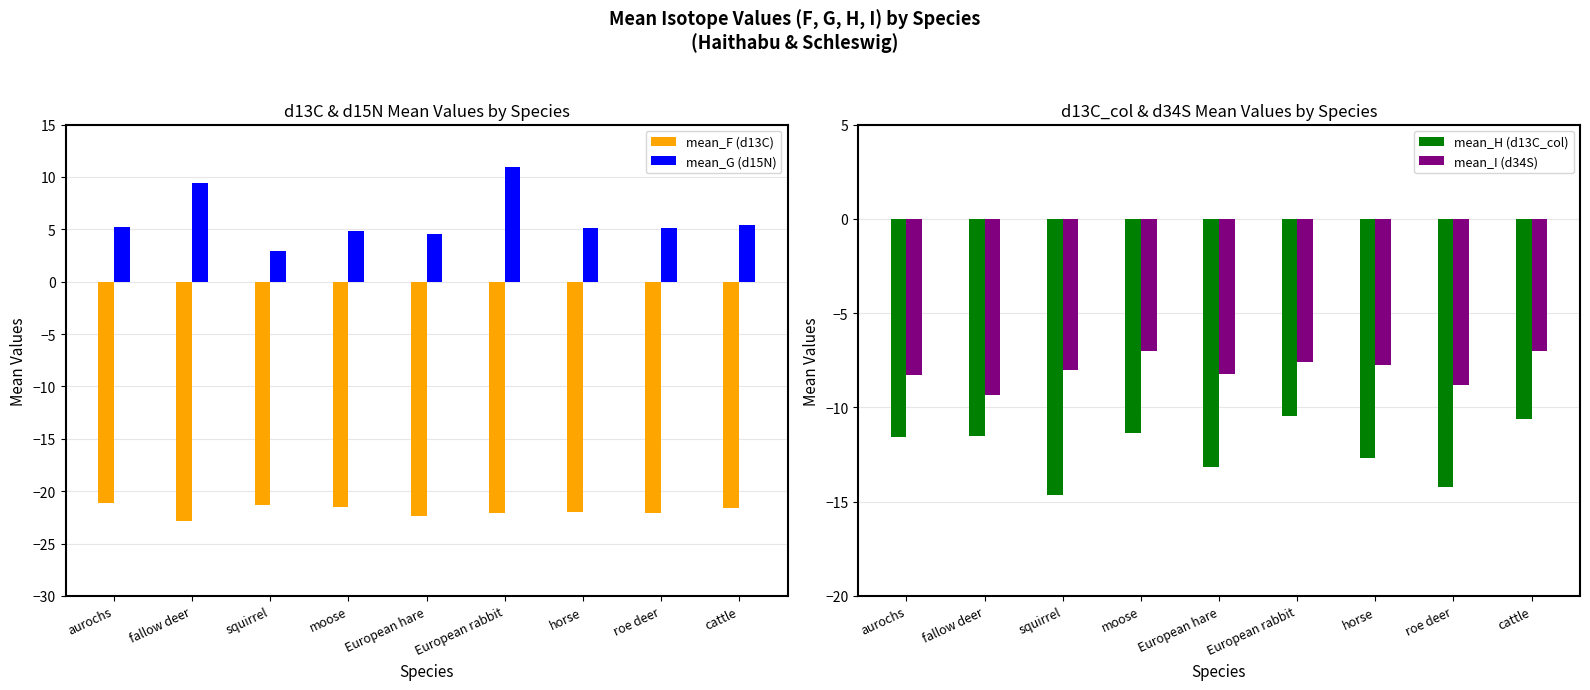

At which label does mean_I (d34S) first exceed -8?

moose